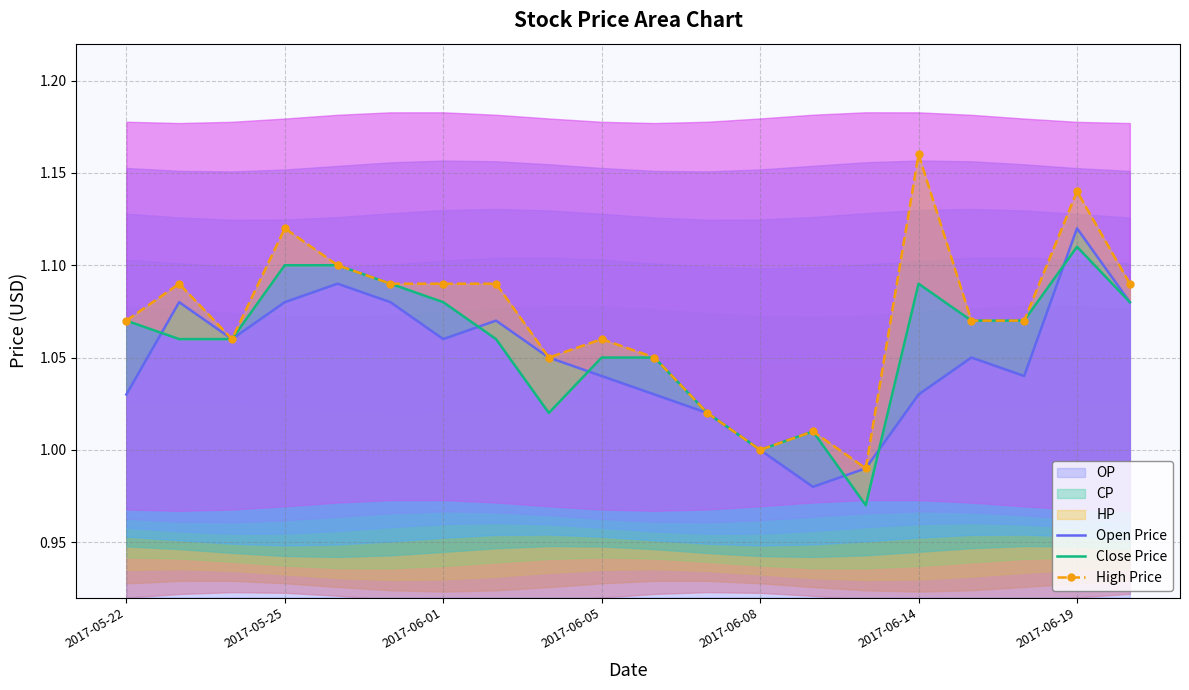

Where is the first local minimum for Close Price?

8